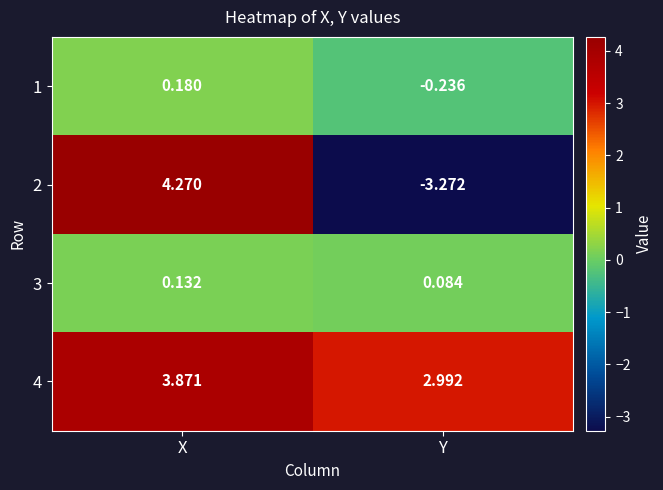

Which label corresponds to the largest value in the chart?

X